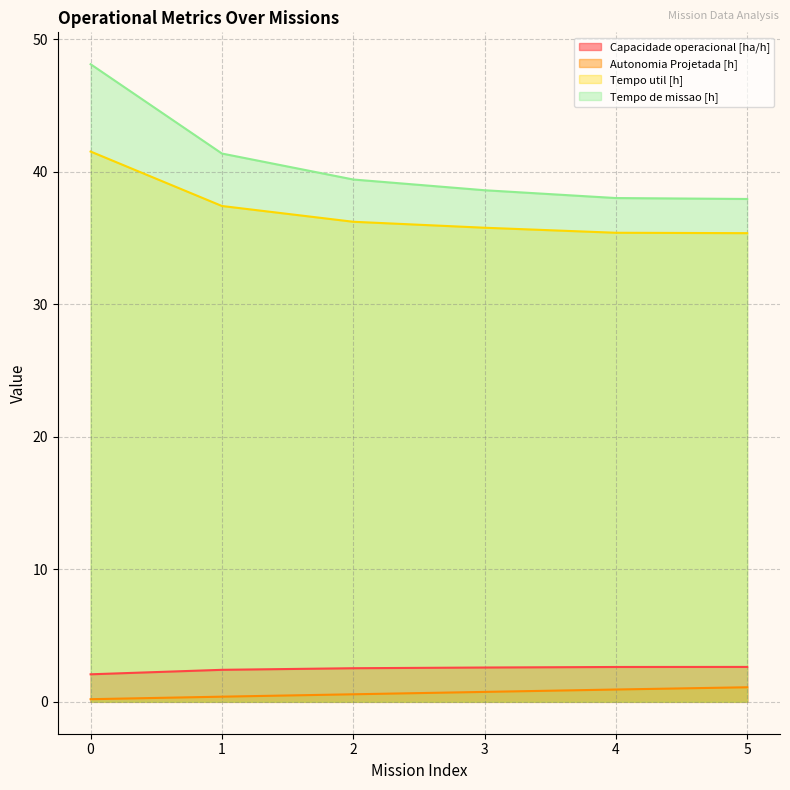

Which series has the widest spread of values?

Tempo de missao [h]